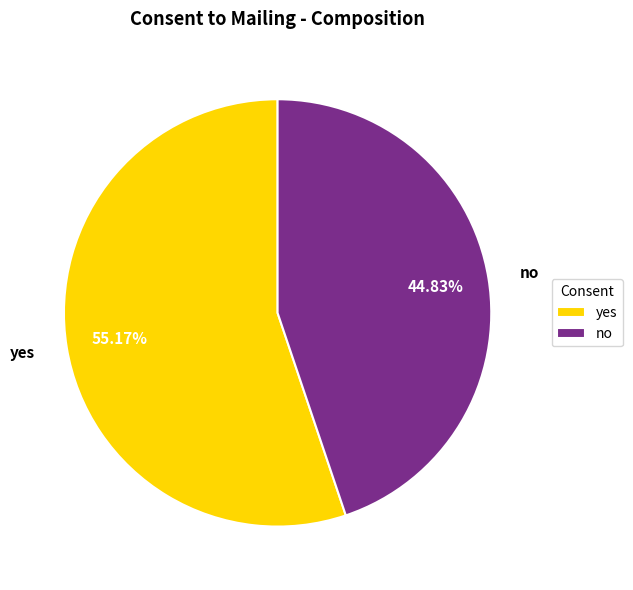

Rank the categories by value from lowest to highest.

no, yes